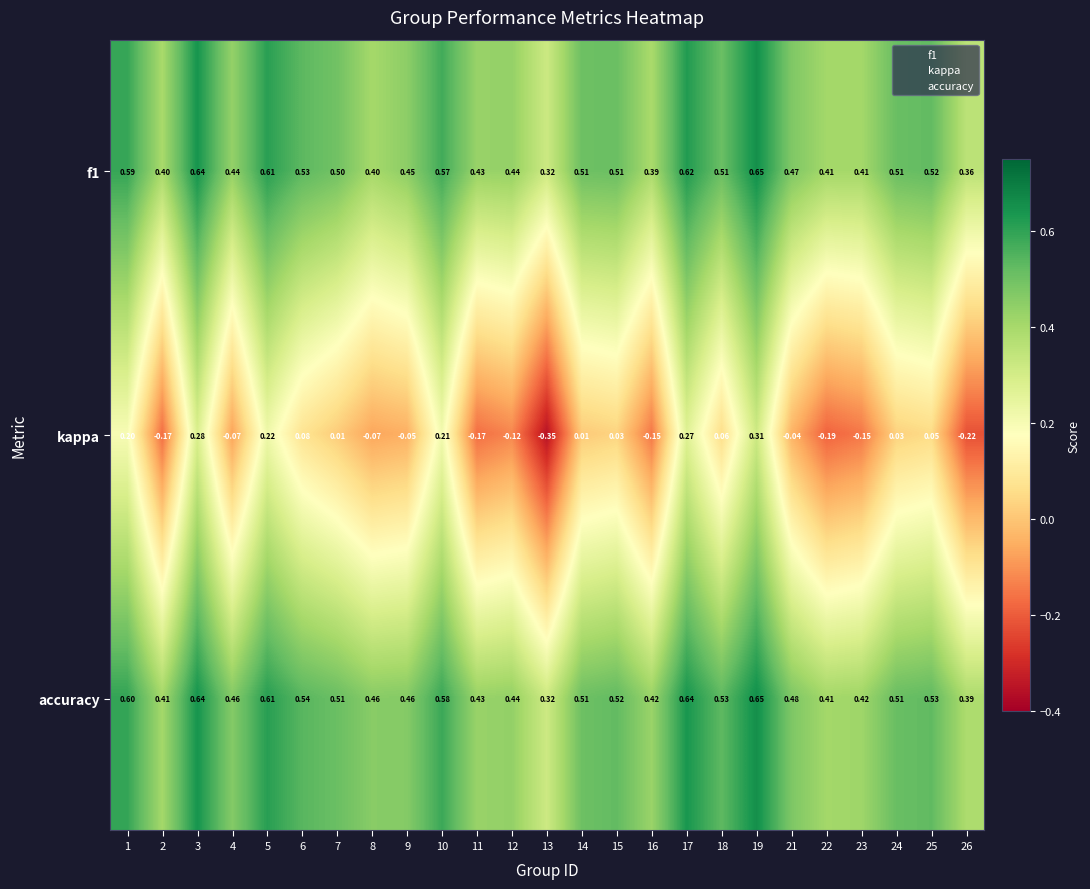

Which category has the highest value across all series?

19